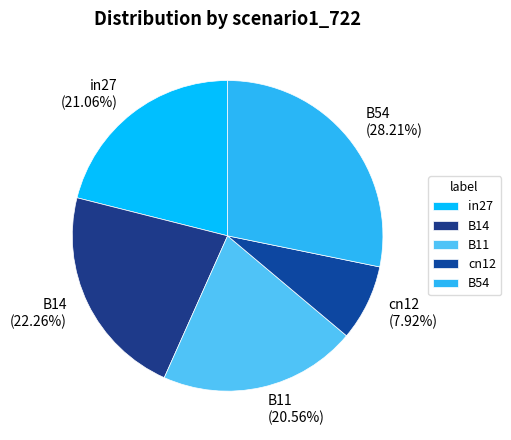

To the nearest percent, what is the average slice percentage?

20%